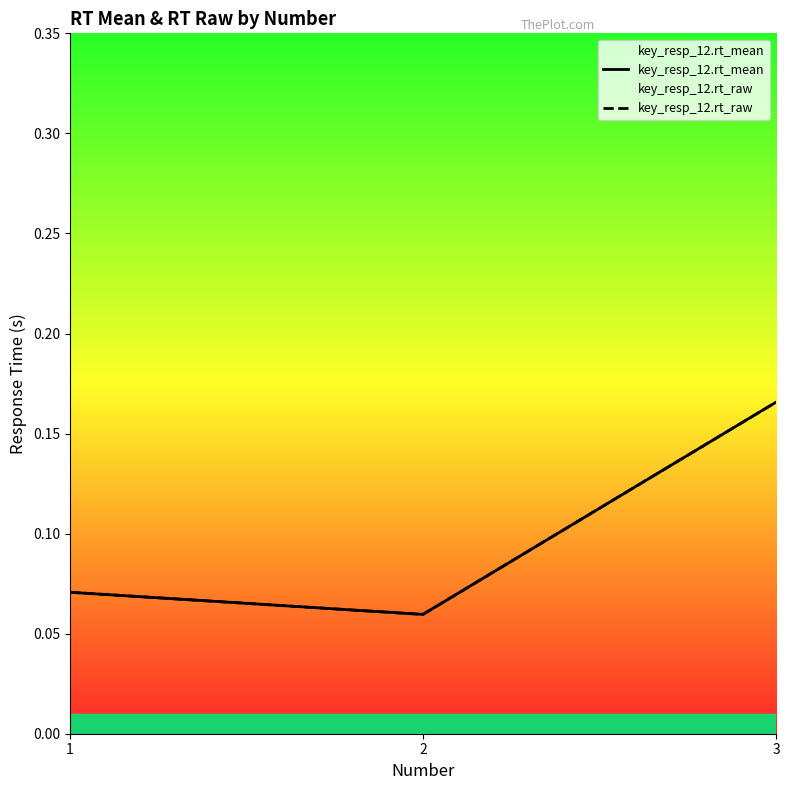

List the series in order of their overall mean, lowest first.

key_resp_12.rt_raw, key_resp_12.rt_mean